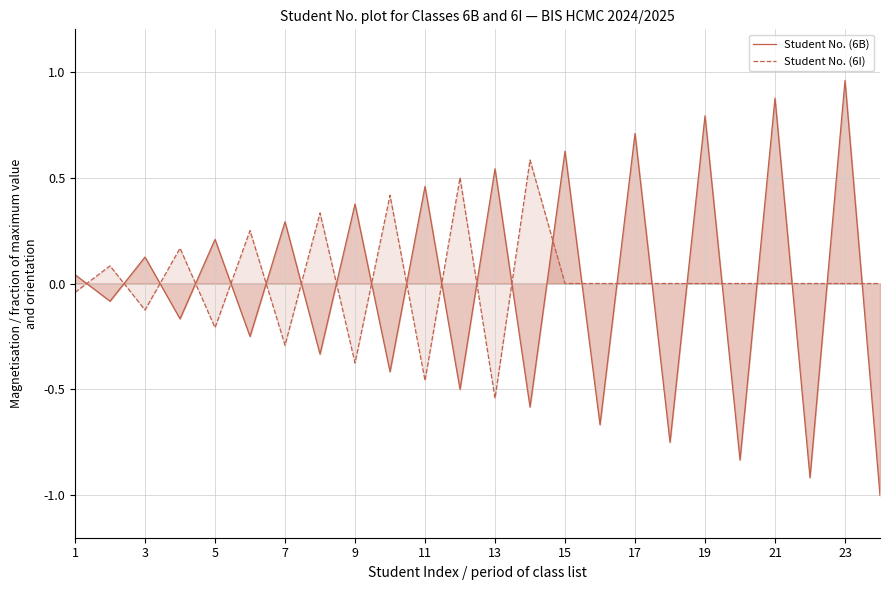

The value of Student No. (6B) at 17 is 0.3. True or false?

False